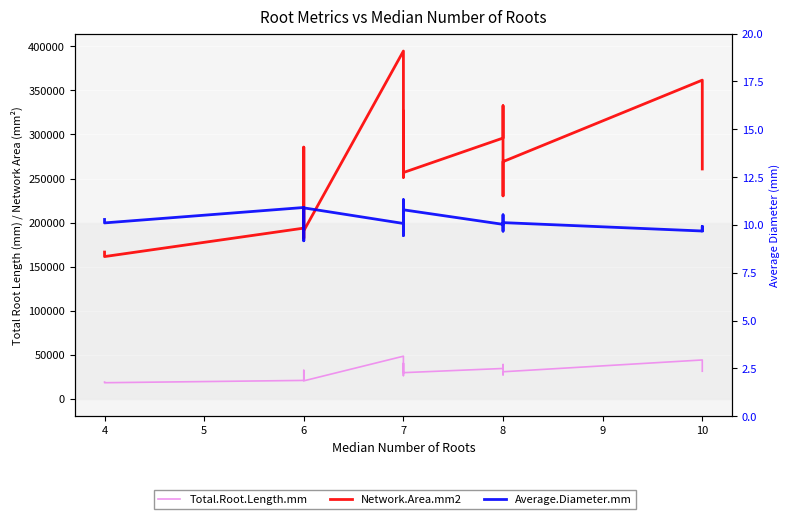

What is the minimum value for Total.Root.Length.mm?

18342.3